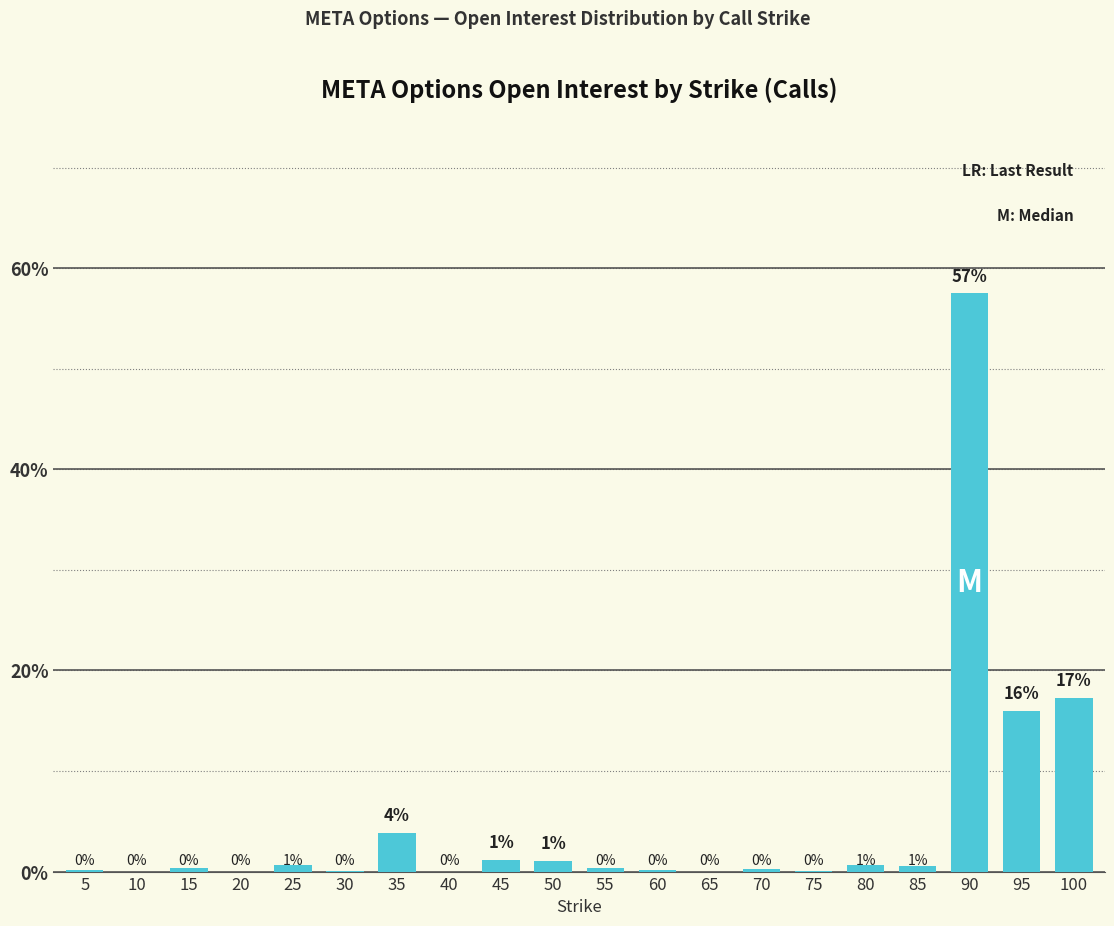

Does the chart contain stacked bars?

No